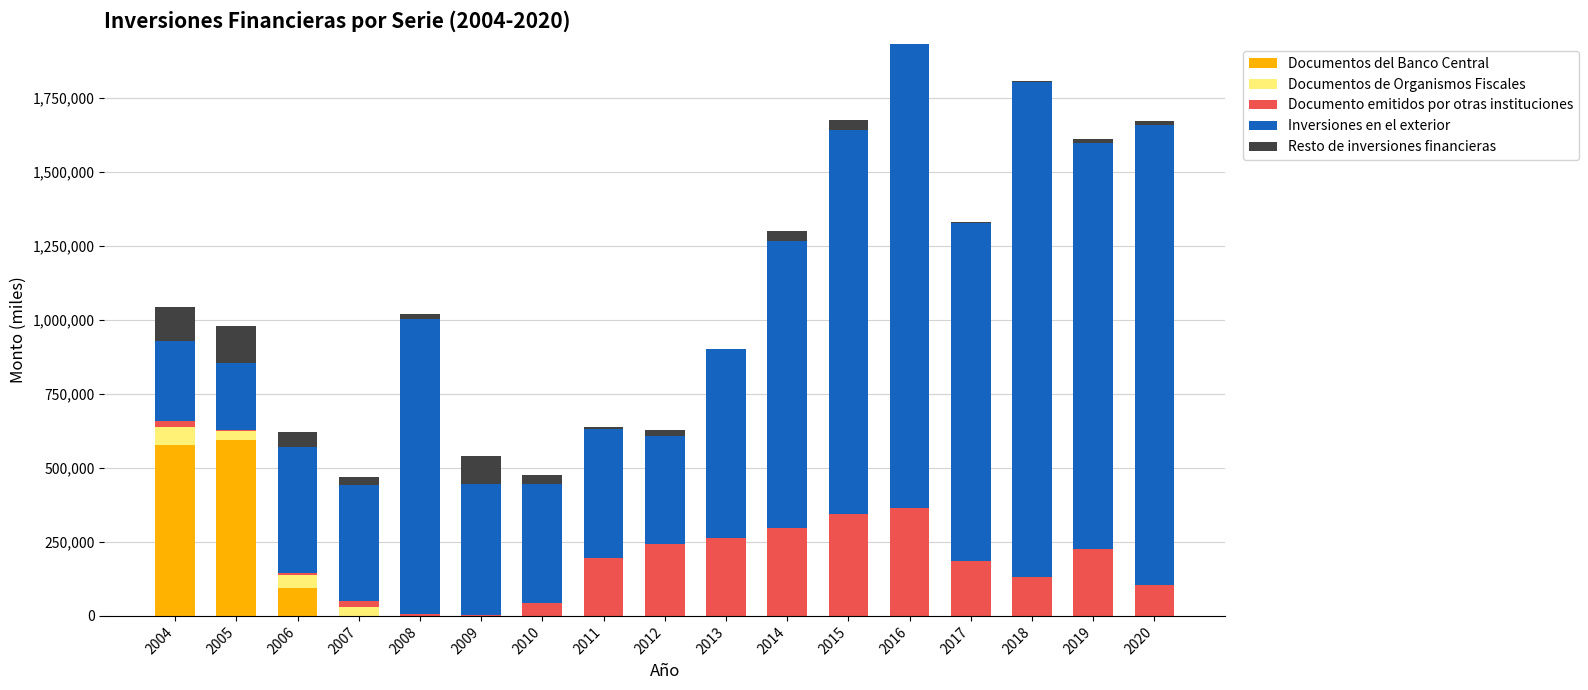

Between 2004 and 2013, which series saw the biggest shift?

Documentos del Banco Central